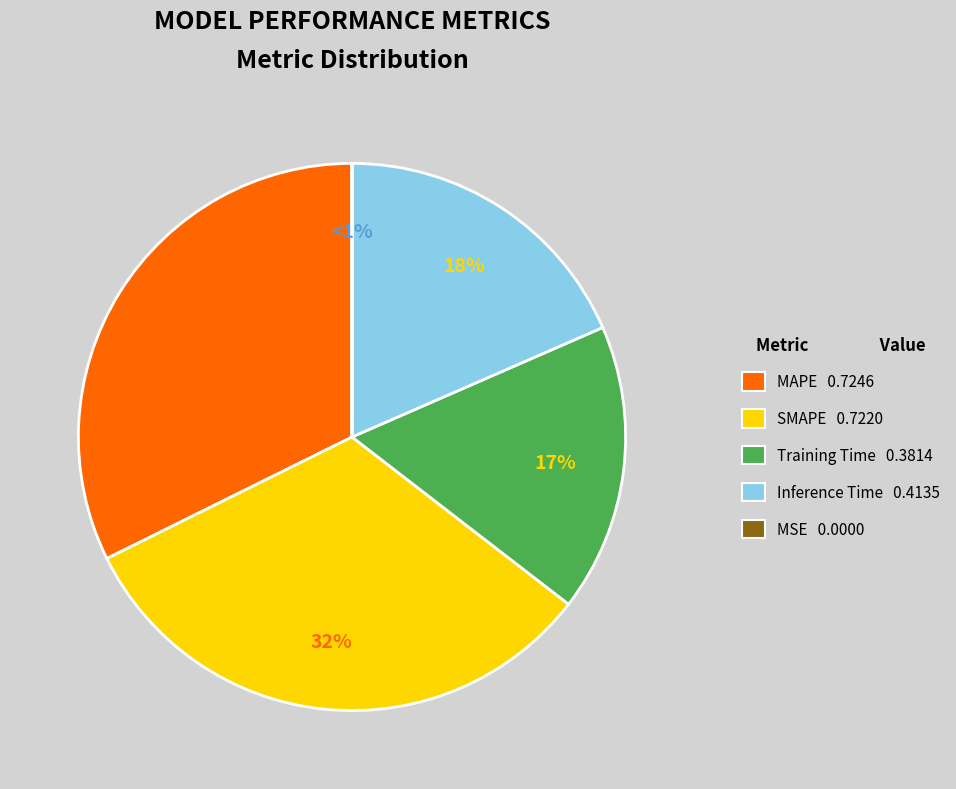

To the nearest percent, what is the difference between the SMAPE and Inference Time slice percentages?

14%